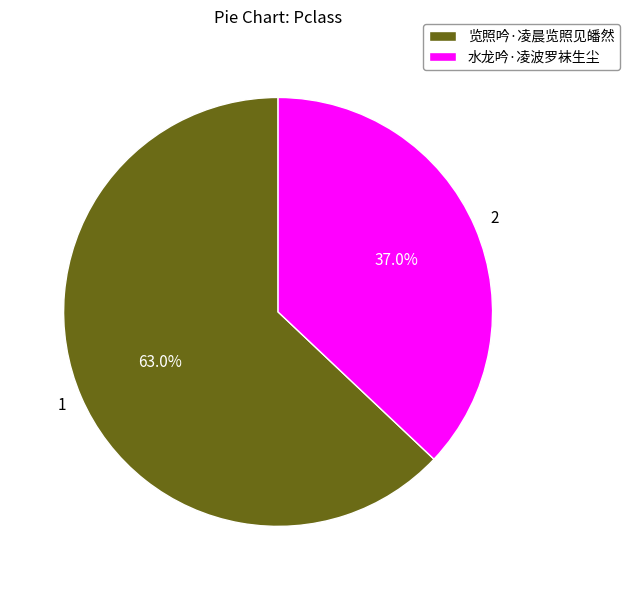

To the nearest percent, what is the difference between the largest and smallest slice percentages?

26%